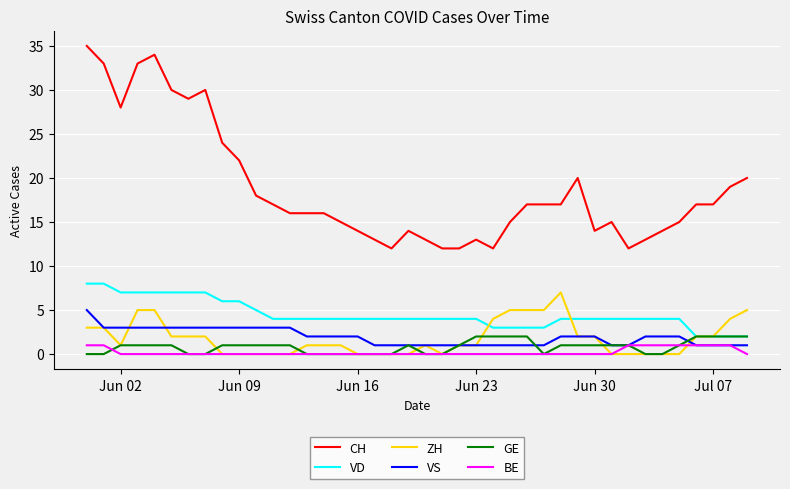

Which series has the largest total across all categories?

CH